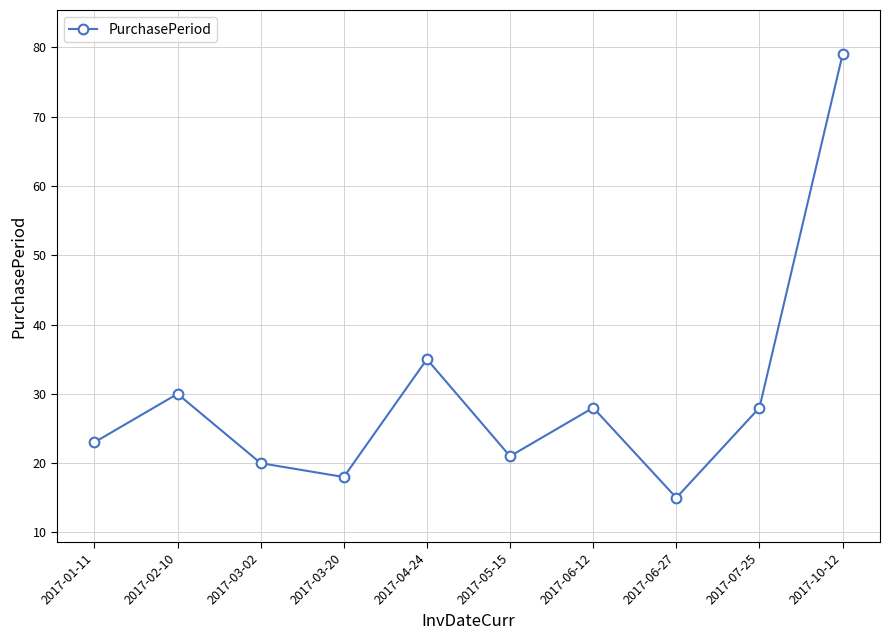

What position from the right is 2017-07-25?

2